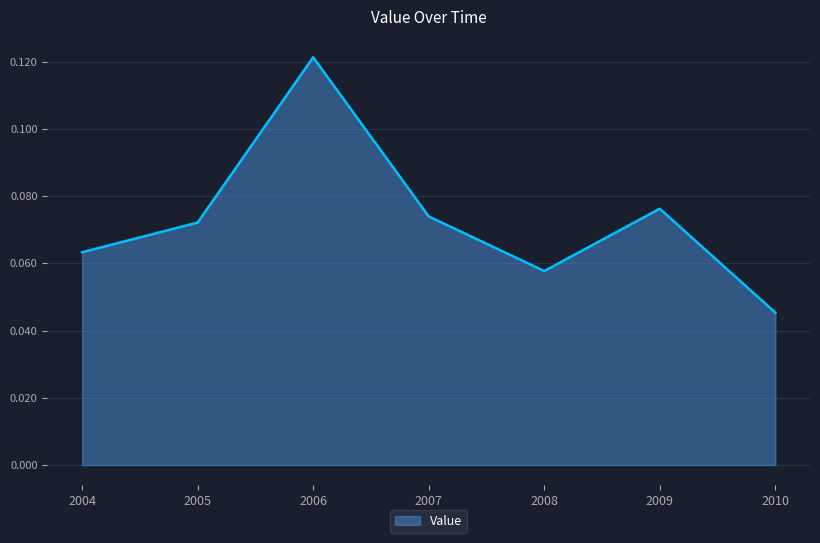

Is it true that the value at 2010 is 0.1?

False